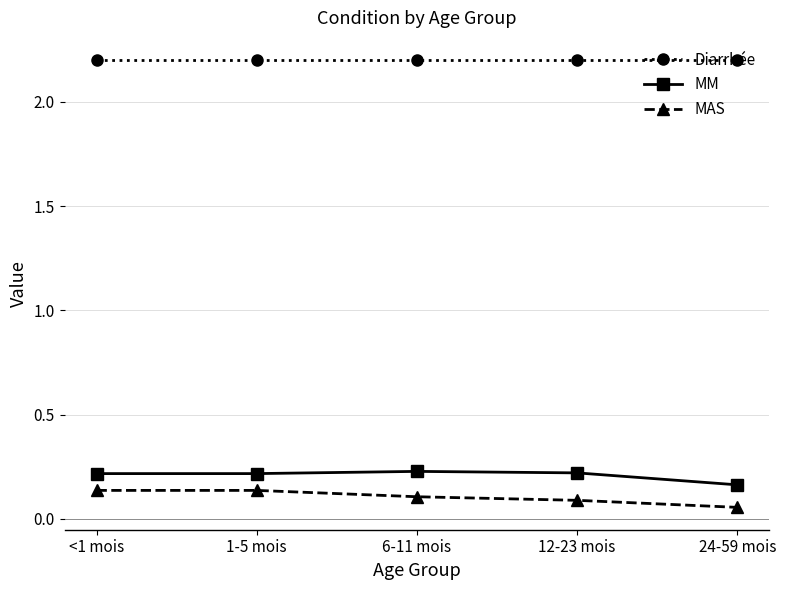

What is the difference between the highest and lowest values at 1-5 mois?

2.1